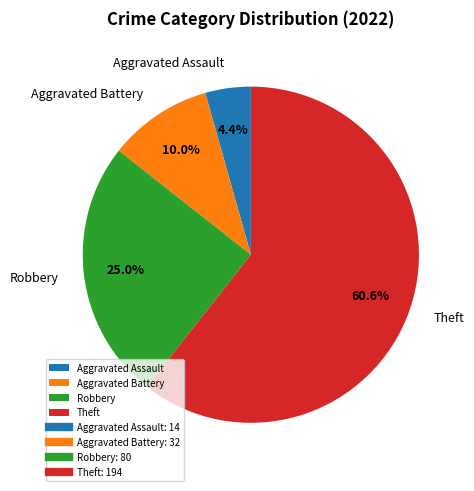

How much of the chart is everything except Aggravated Battery?

90.0%